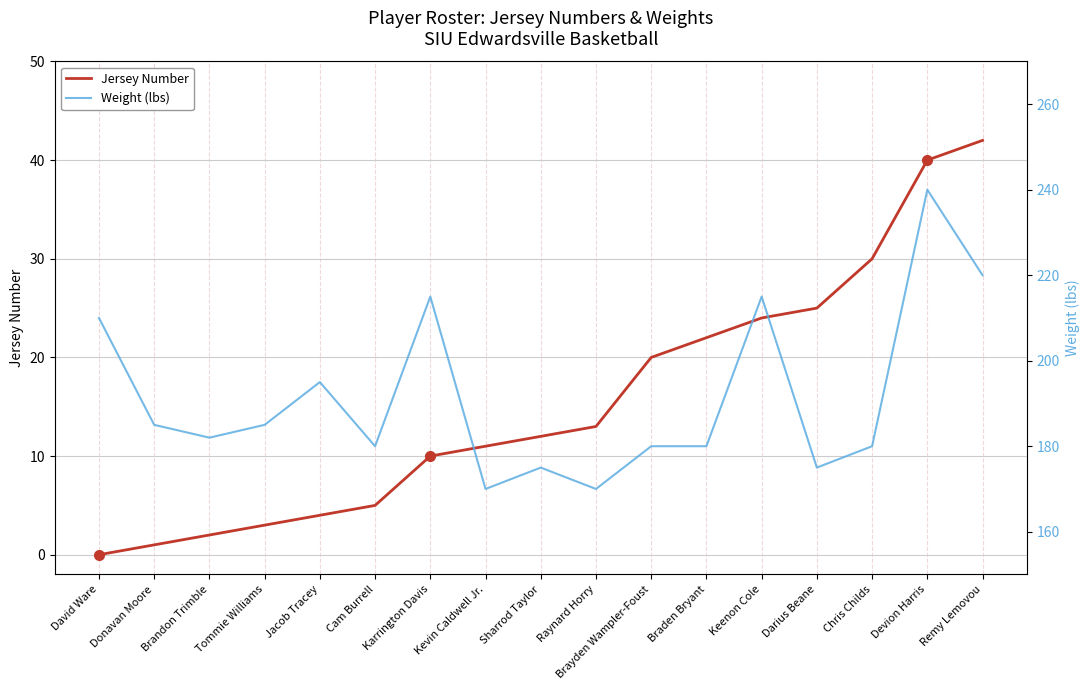

Is it true that Jersey Number equals 1 at Donavan Moore?

True